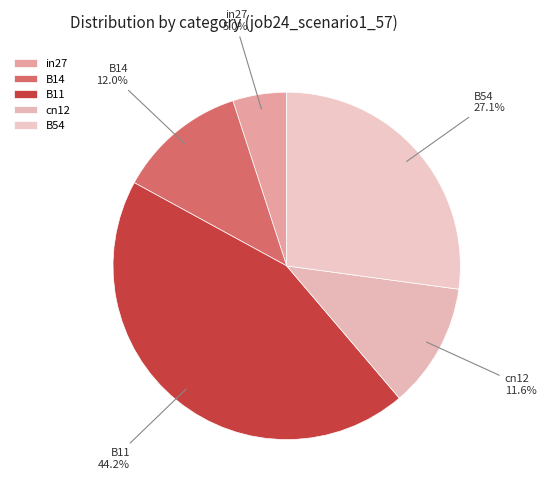

What percentage is the B11 slice, to the nearest percent?

44%